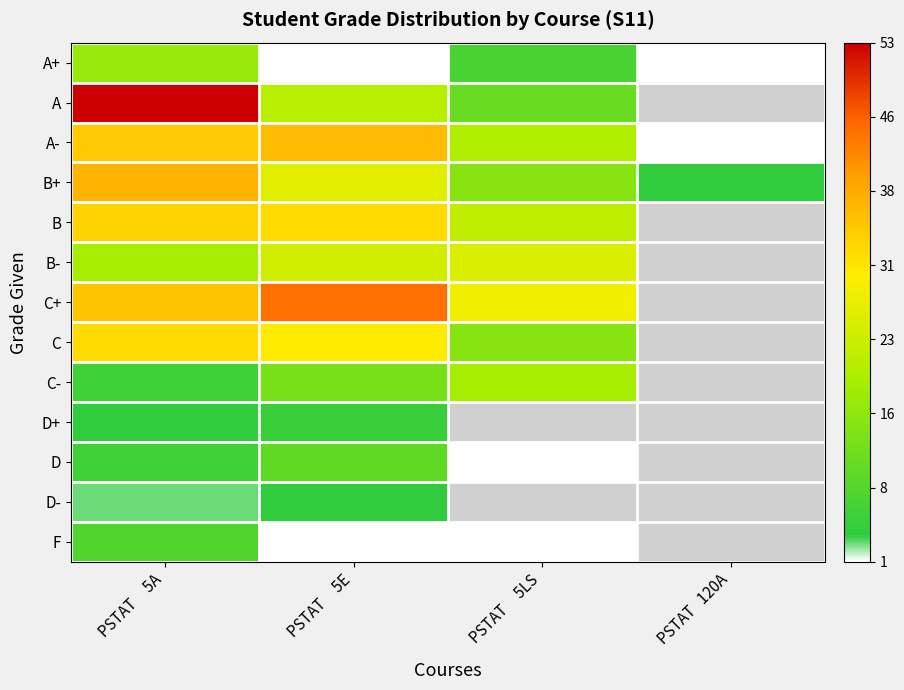

At which label does A- reach its minimum?

PSTAT 120A